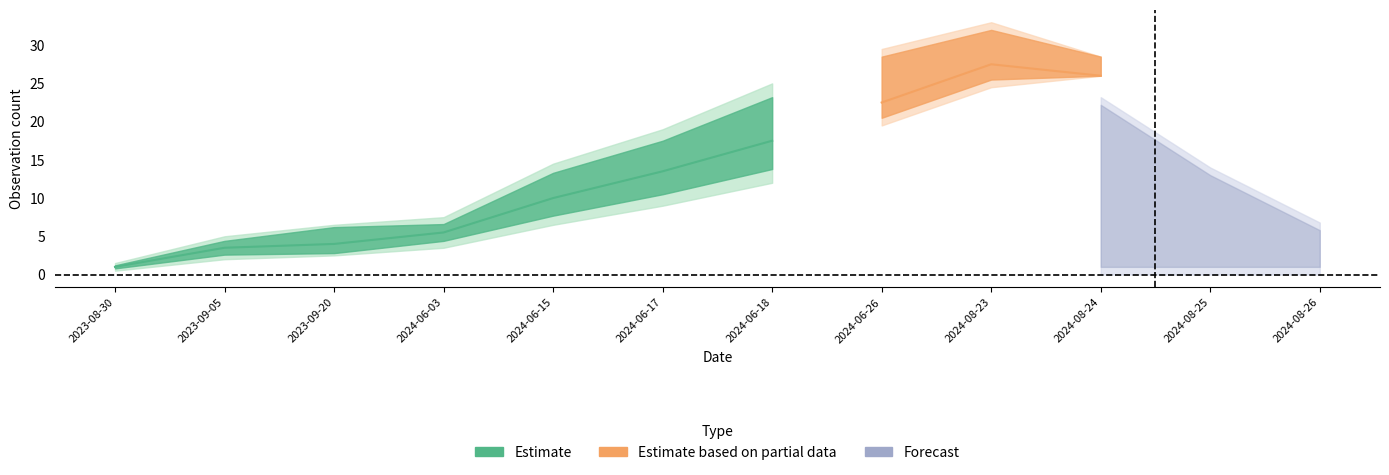

What is the label of the 5th point from the right?

2024-06-26